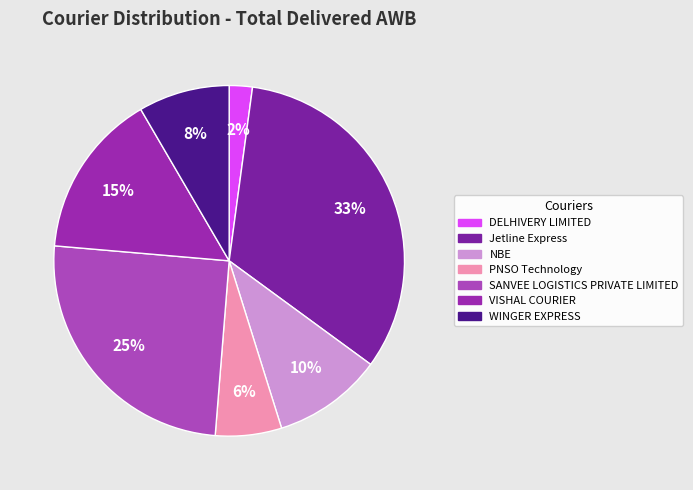

Approximately how many times larger is the value at DELHIVERY LIMITED compared to Jetline Express?

0.1